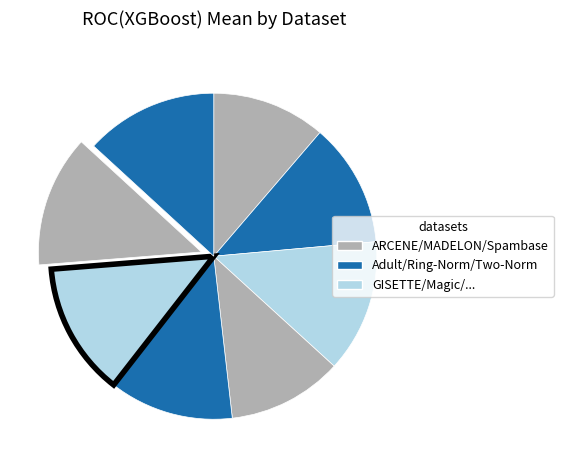

Which category has the smallest portion of the pie?

ARCENE